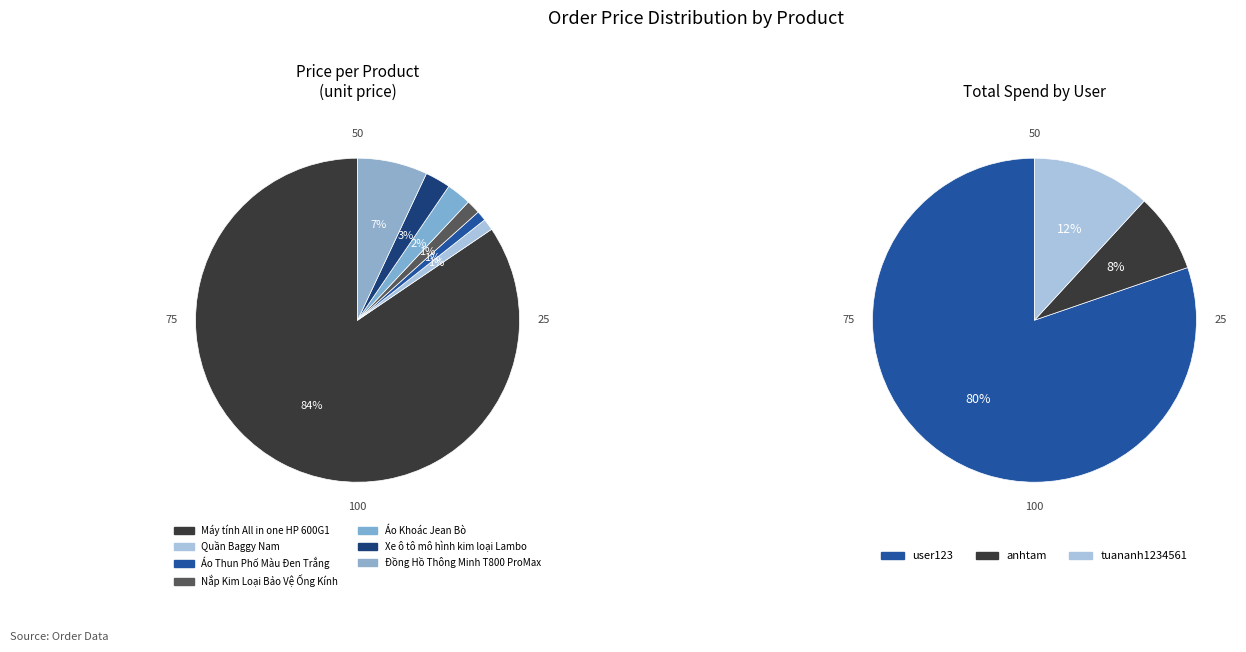

What percentage do Nắp Kim Loại Bảo Vệ Ống Kính and Áo Thun Phố Màu Đen Trắng together represent?

2.4%